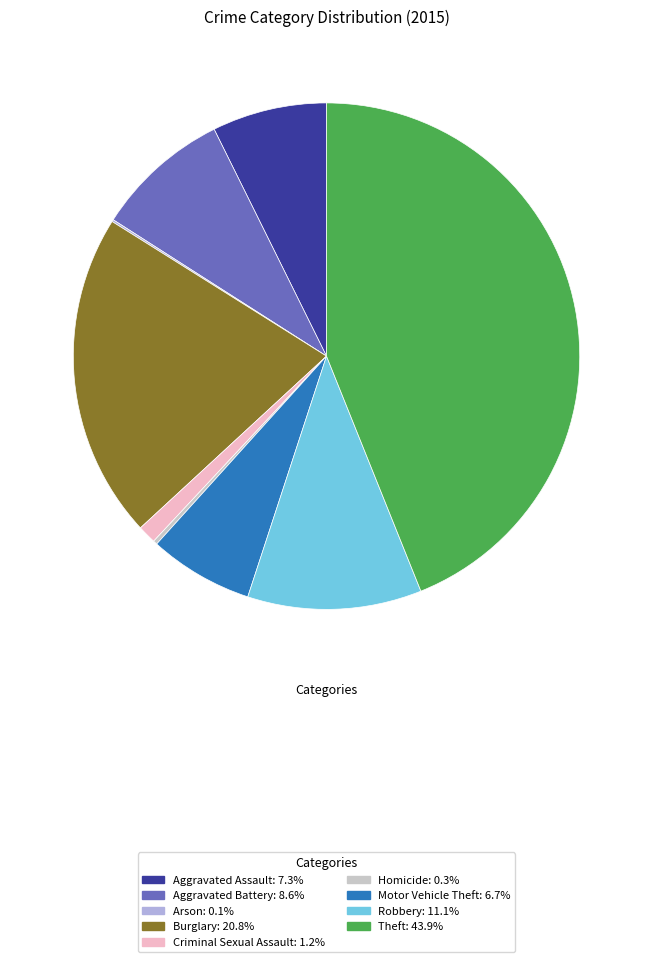

Which slice is the largest?

Theft